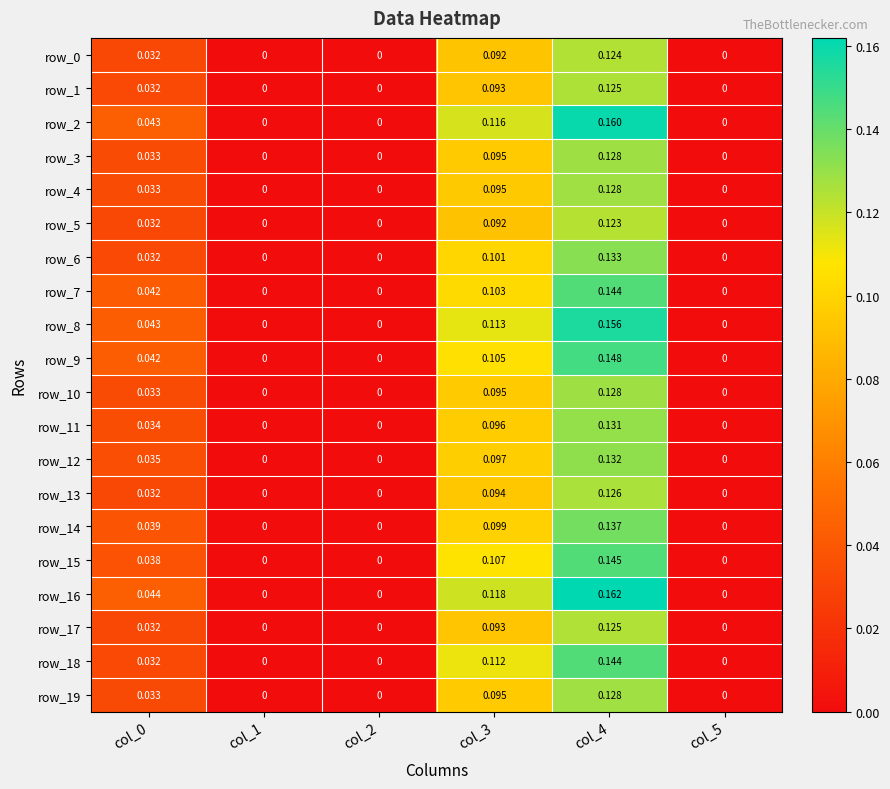

At which label is row_3 closest to 0?

col_1